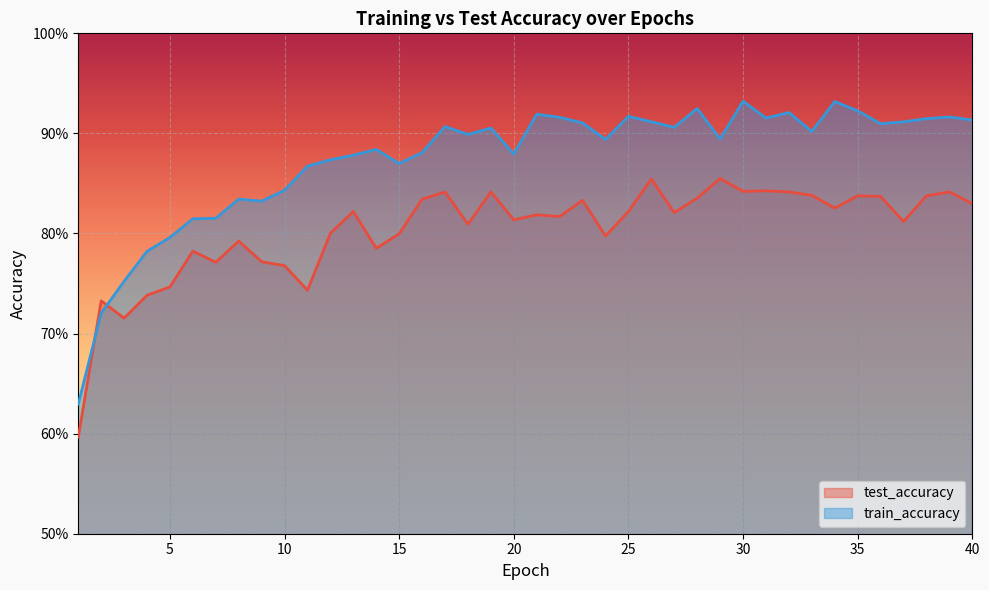

How many intersections are there between test_accuracy and train_accuracy?

2